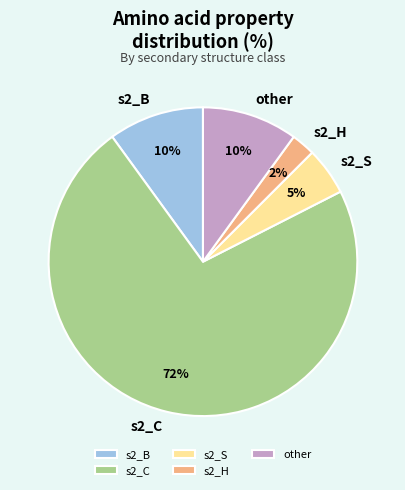

Does s2_H represent more than half of the total?

No